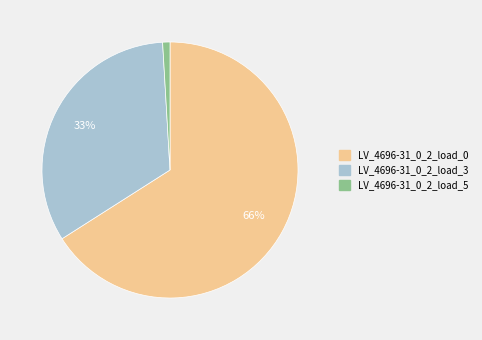

True or false: LV_4696-31_0_2_load_0 accounts for 66% of the total.

True